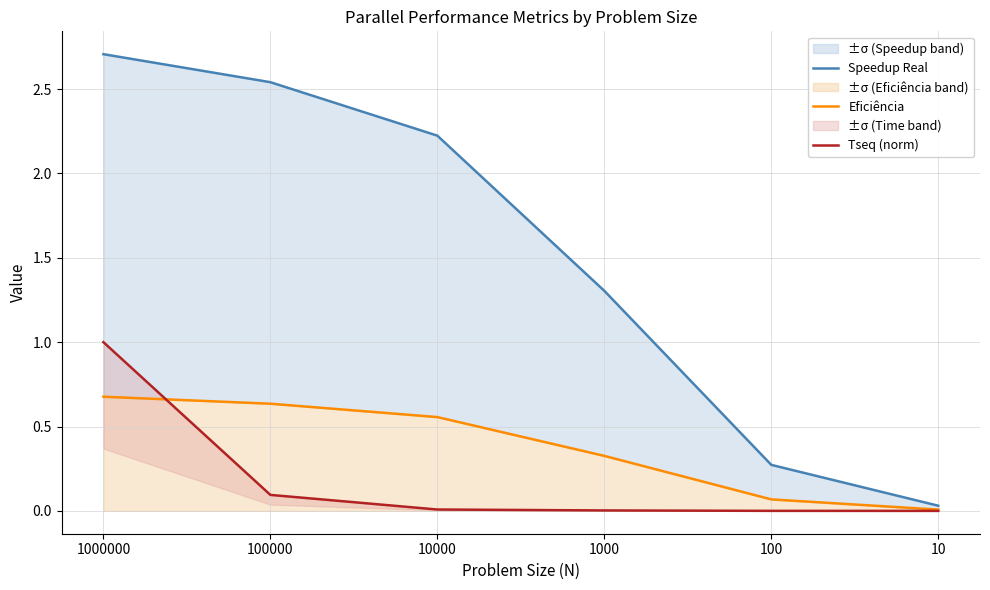

What is the difference between the maximum and minimum values in the Speedup Real series?

2.7